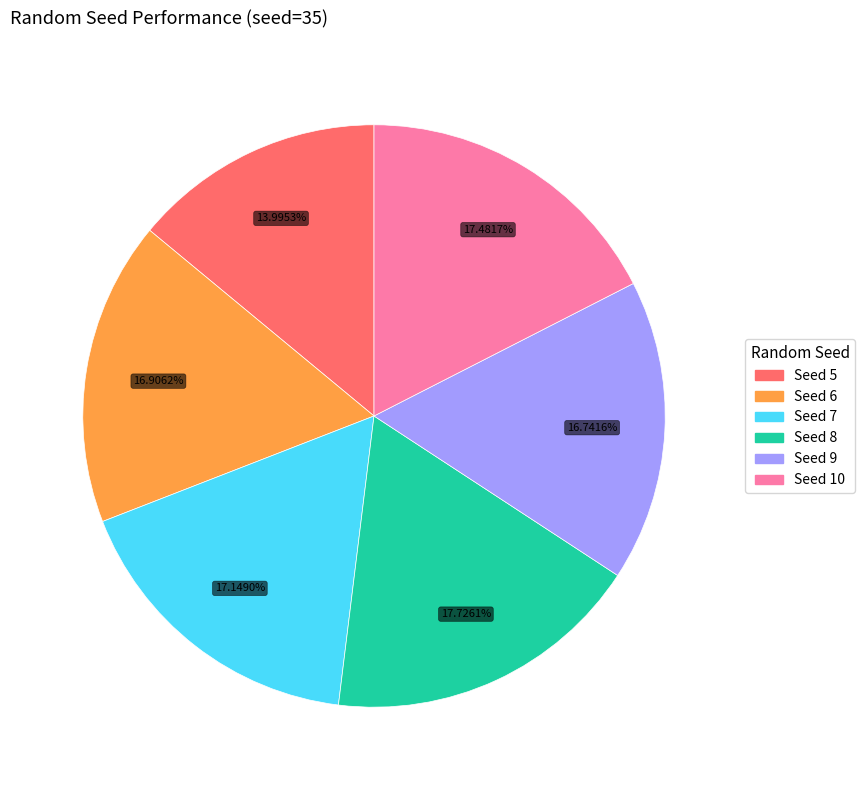

Is there a majority slice in this chart?

No